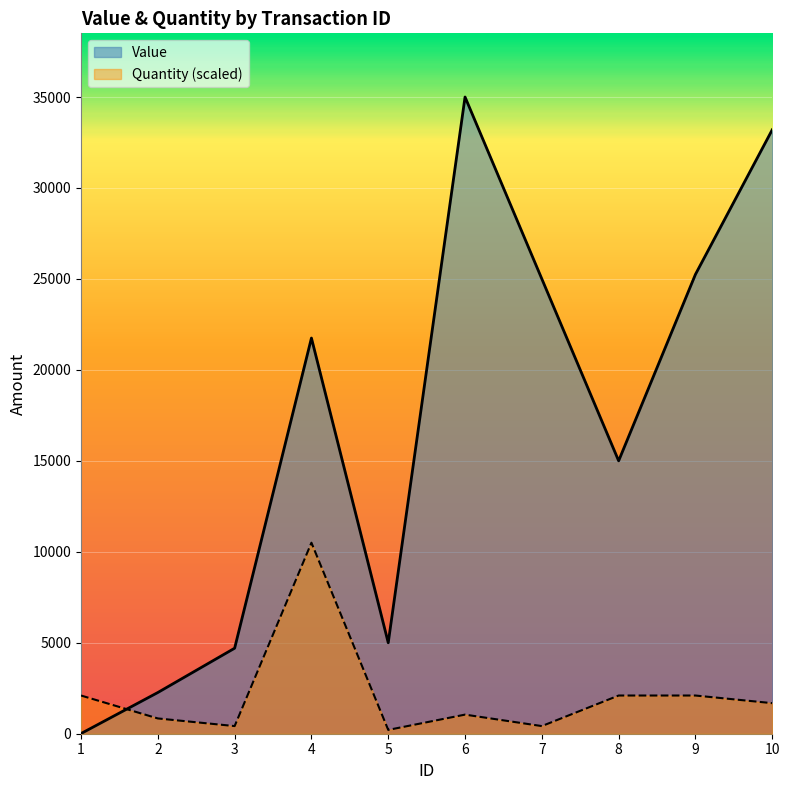

Read the Value value at 6.

35000